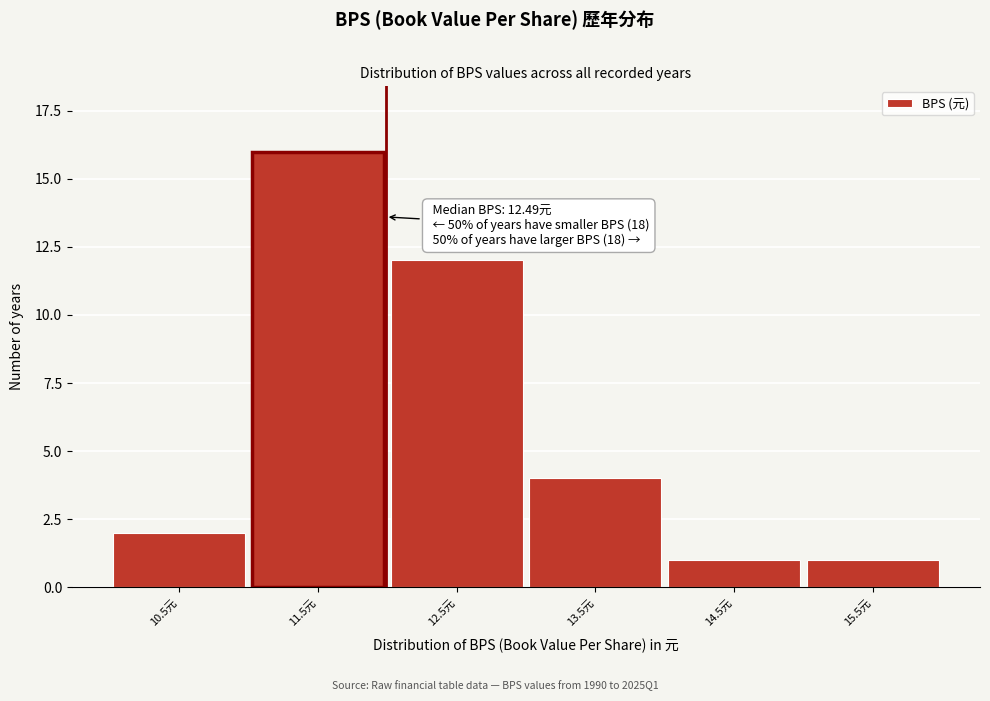

Reading right to left, extract all data points from this chart.

1	1	4	12	16	2